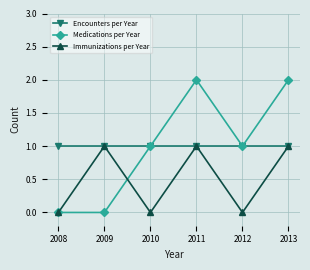

What is the value of the Encounters per Year point at the 4th from the left?

1